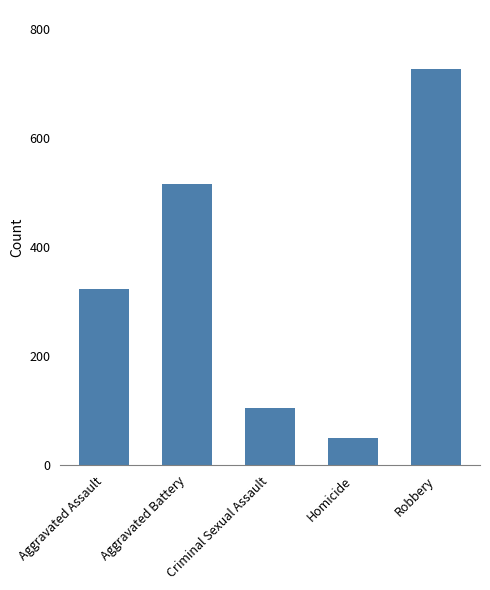

What is the difference between the second highest and minimum values?

465